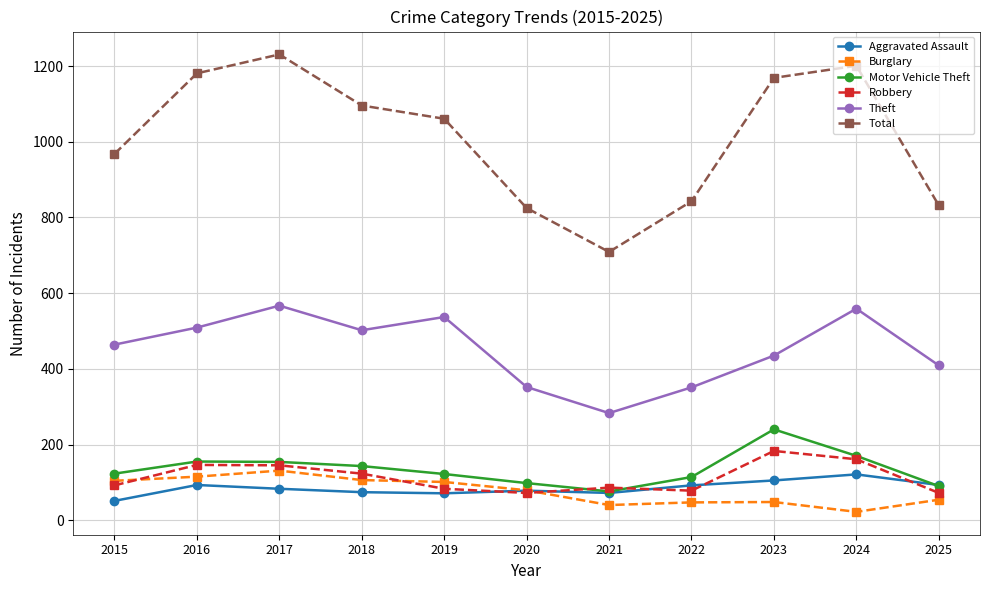

Which series has the largest range (max minus min)?

Total